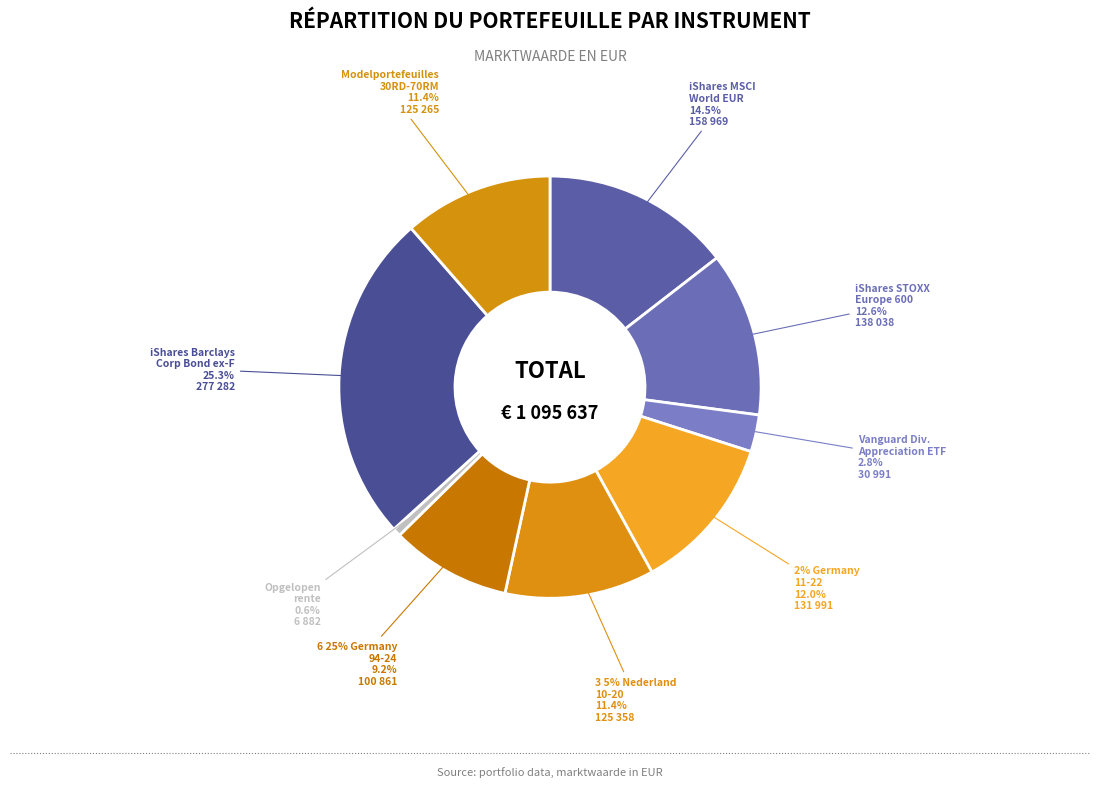

Does Opgelopen rente account for over 50% of the chart?

No